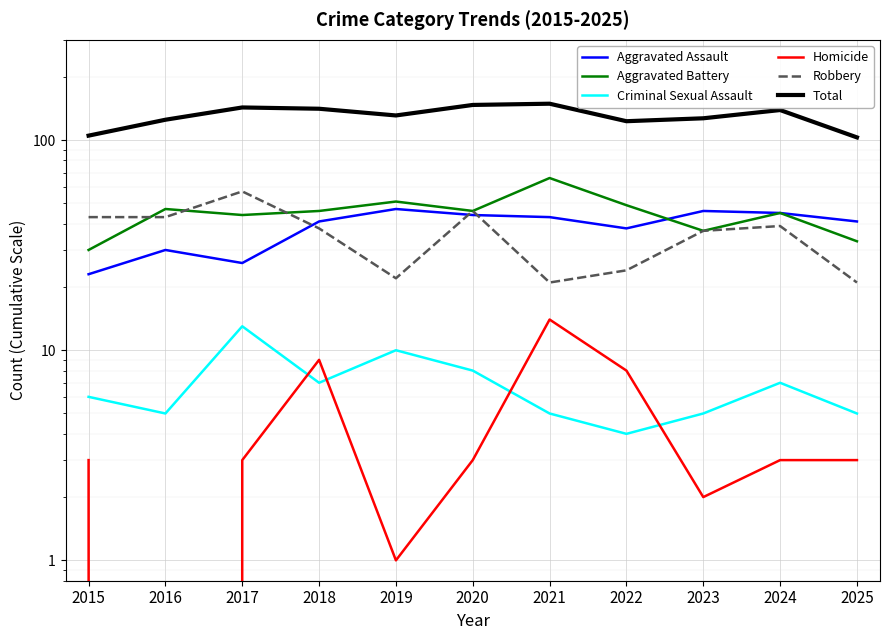

What is the difference between the highest and lowest values at 2020?

144